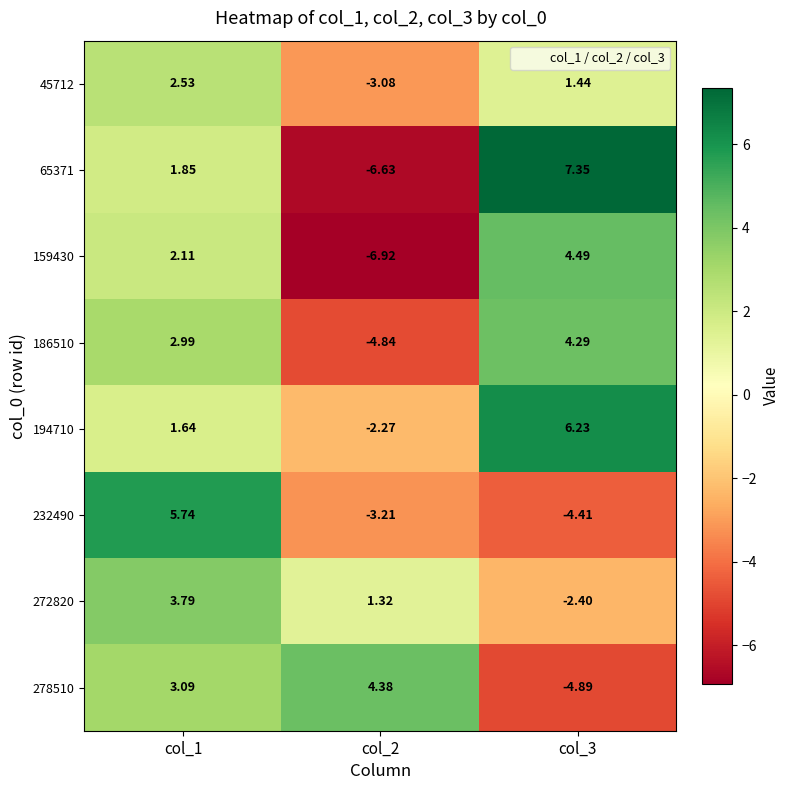

List the series in order of their peak value, lowest first.

45712, 272820, 186510, 278510, 159430, 232490, 194710, 65371